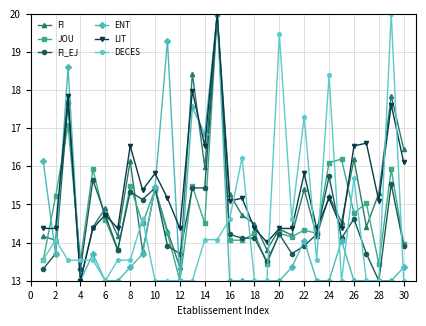

Count the number of categories in the chart.

30